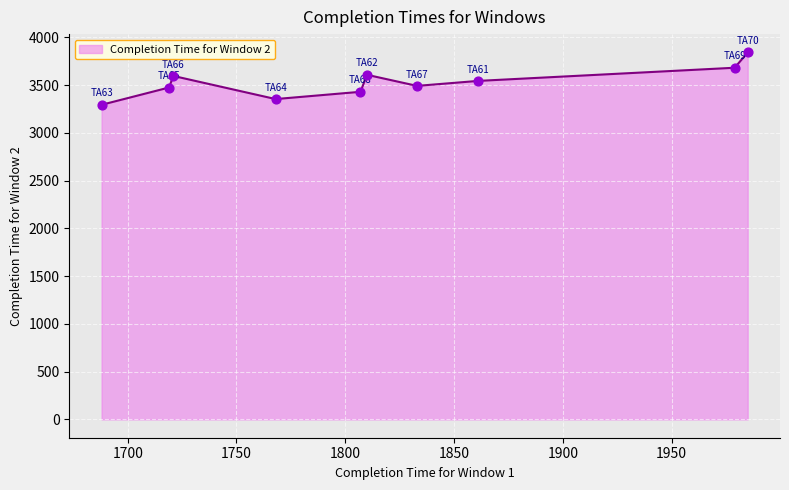

What is the difference between the maximum and minimum values?

548